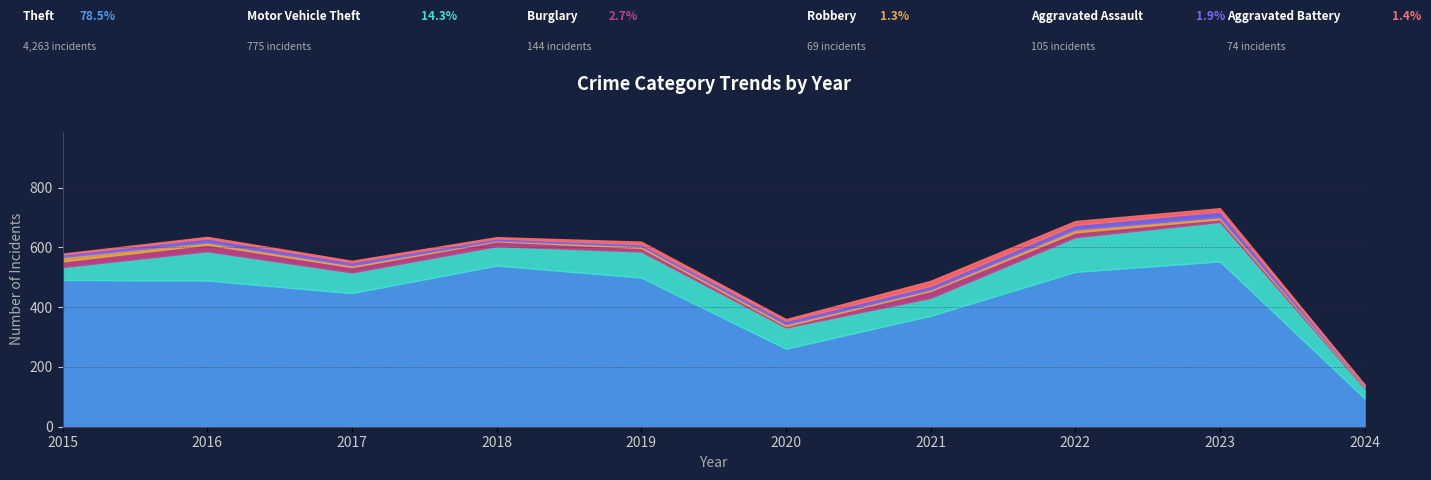

Does the chart display data point markers on the line(s)?

No